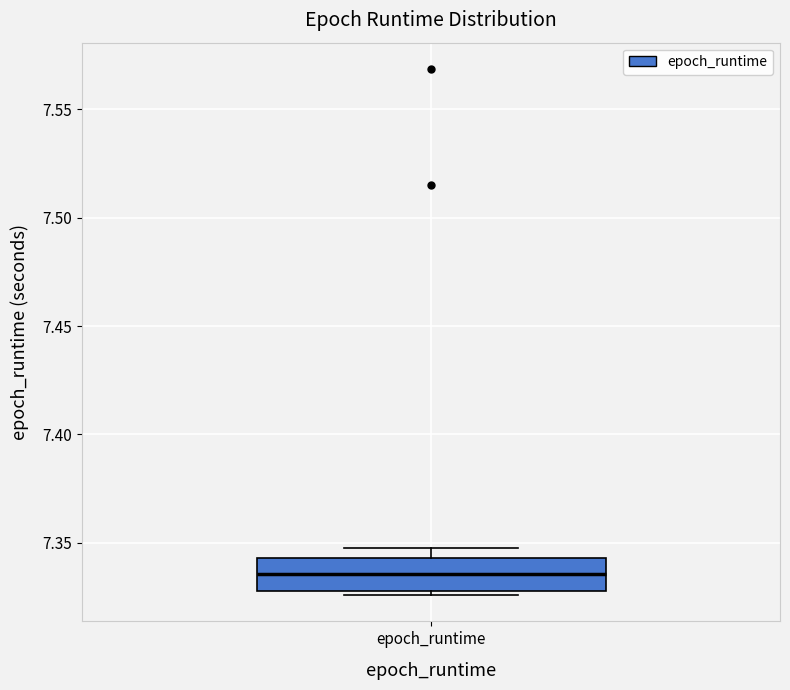

Transcribe this box plot: give where the median line is, the range the box spans, and where the two whiskers end, as read against the y-axis. The values are not printed on the chart, so give them approximately, as read against the axis.

median 7.335, box 7.330 to 7.345, whiskers 7.325 to 7.345 (just above the box's upper edge)